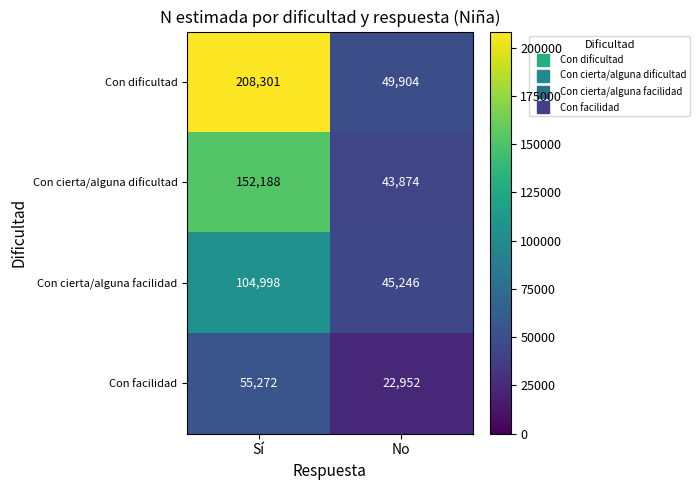

At which category does the chart reach its minimum across all series?

No